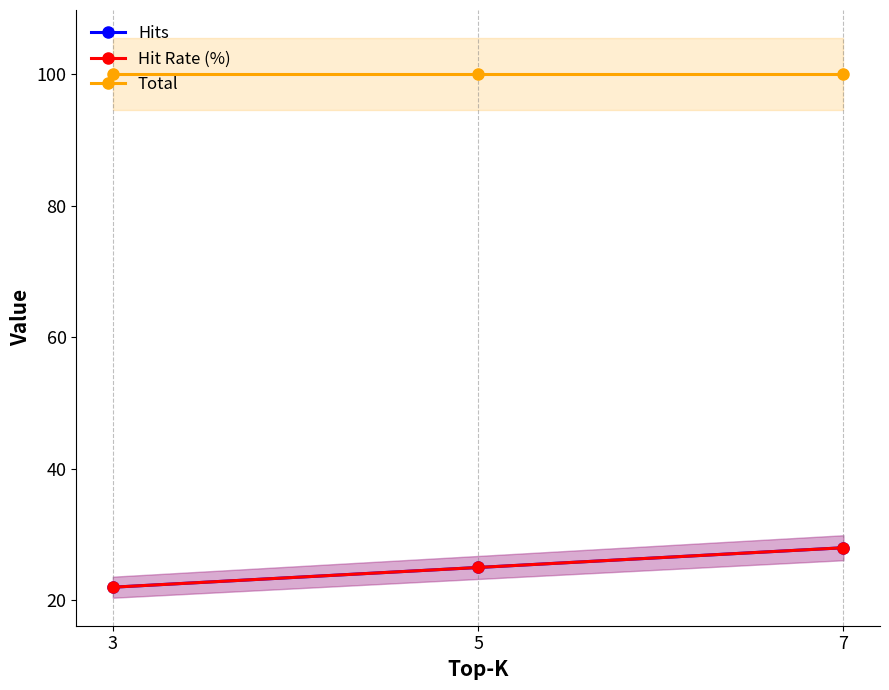

The Total series shows 32 at 7. True or false?

False